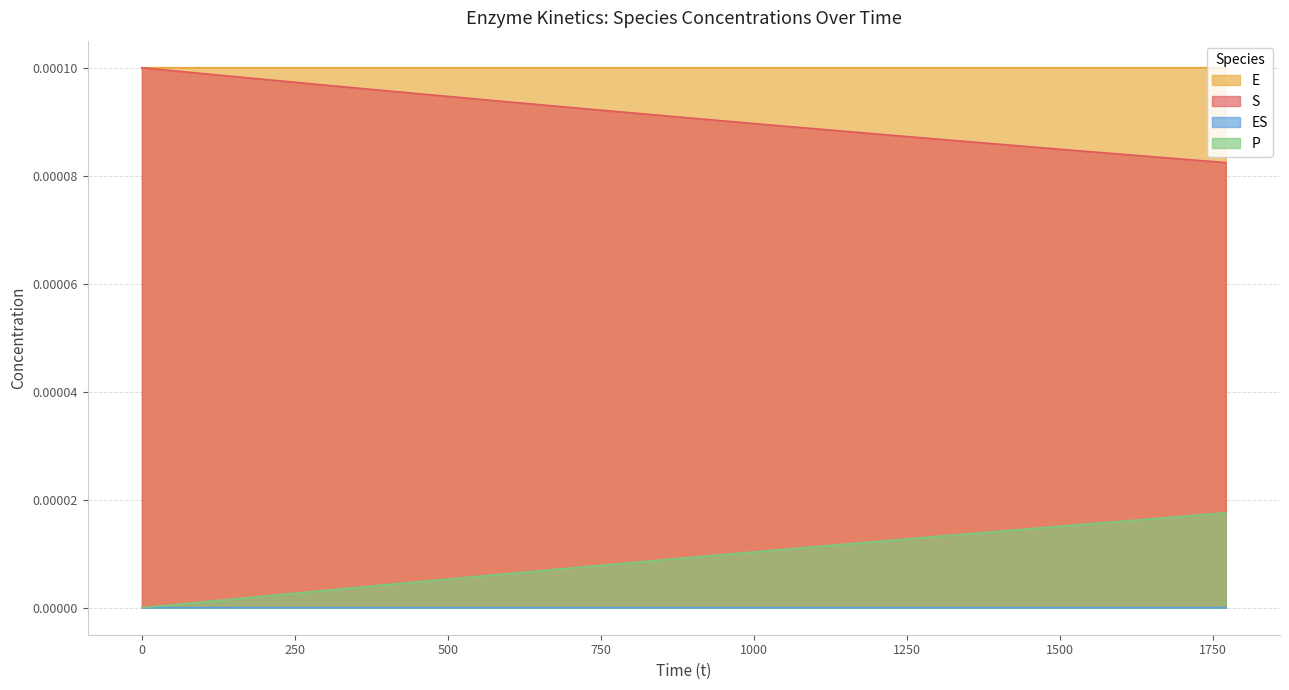

True or false: E and P cross at least once.

False